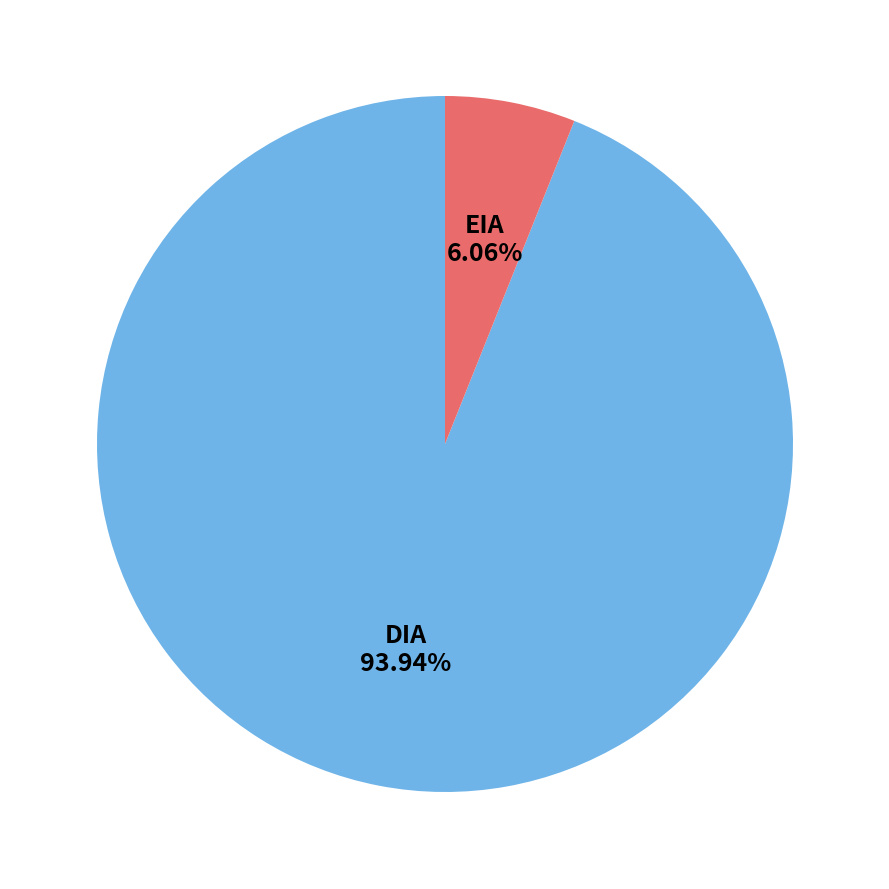

Count the number of slices in the pie.

2